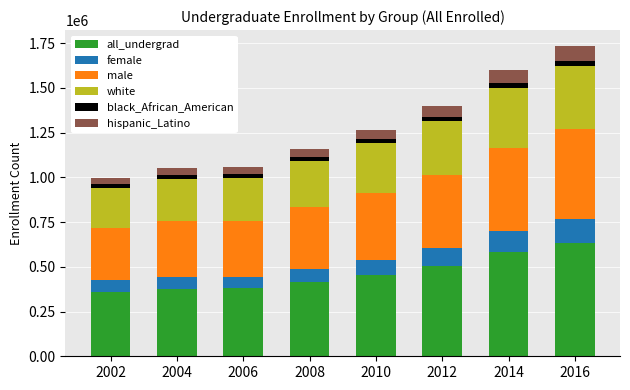

What is the highest value of the all_undergrad series?

634096